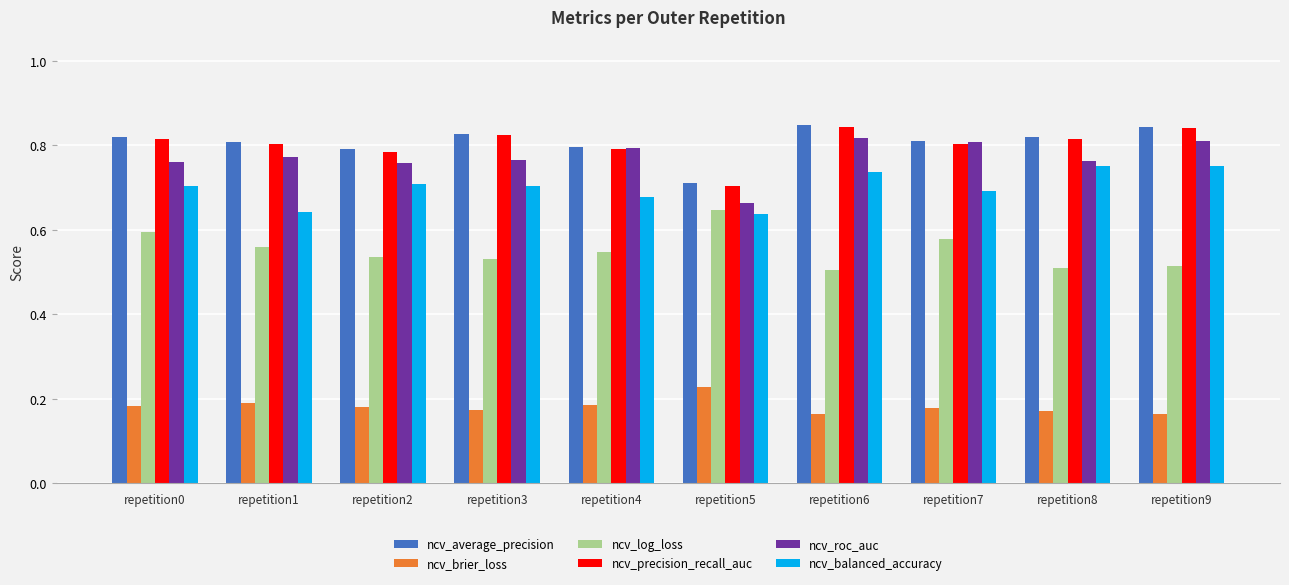

How many ncv_log_loss values are between 0 and 1?

10